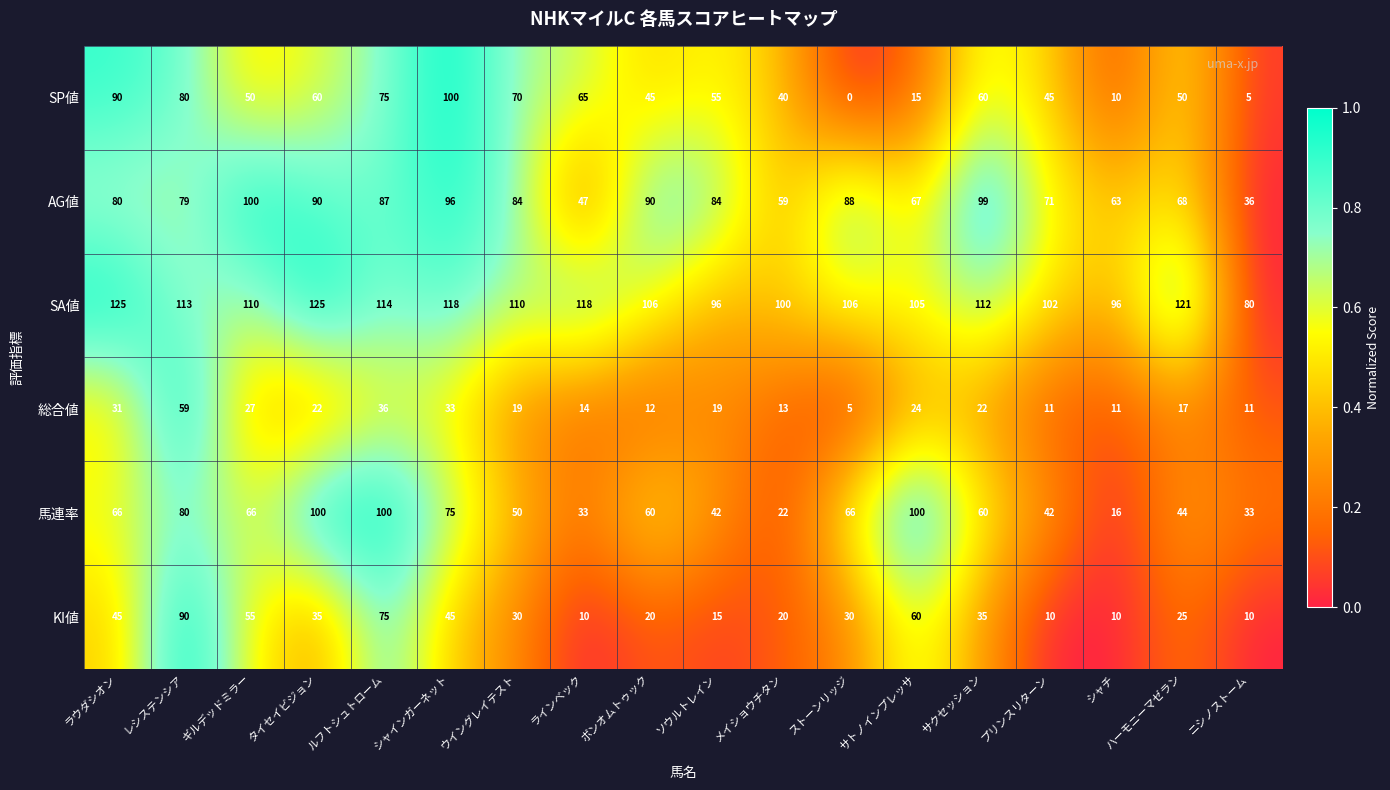

At ニシノストーム, list the series in order from smallest to largest.

SP値, KI値, 総合値, 馬連率, AG値, SA値